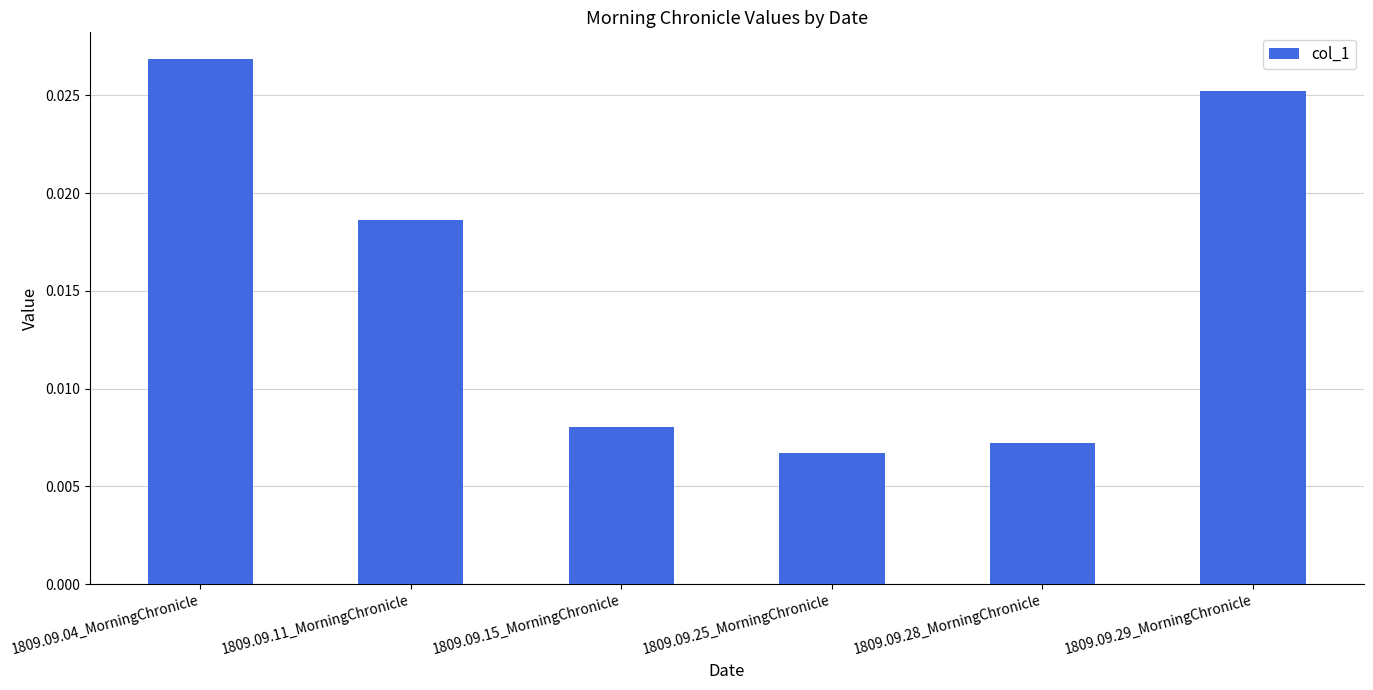

How many values are between 0 and 1?

6